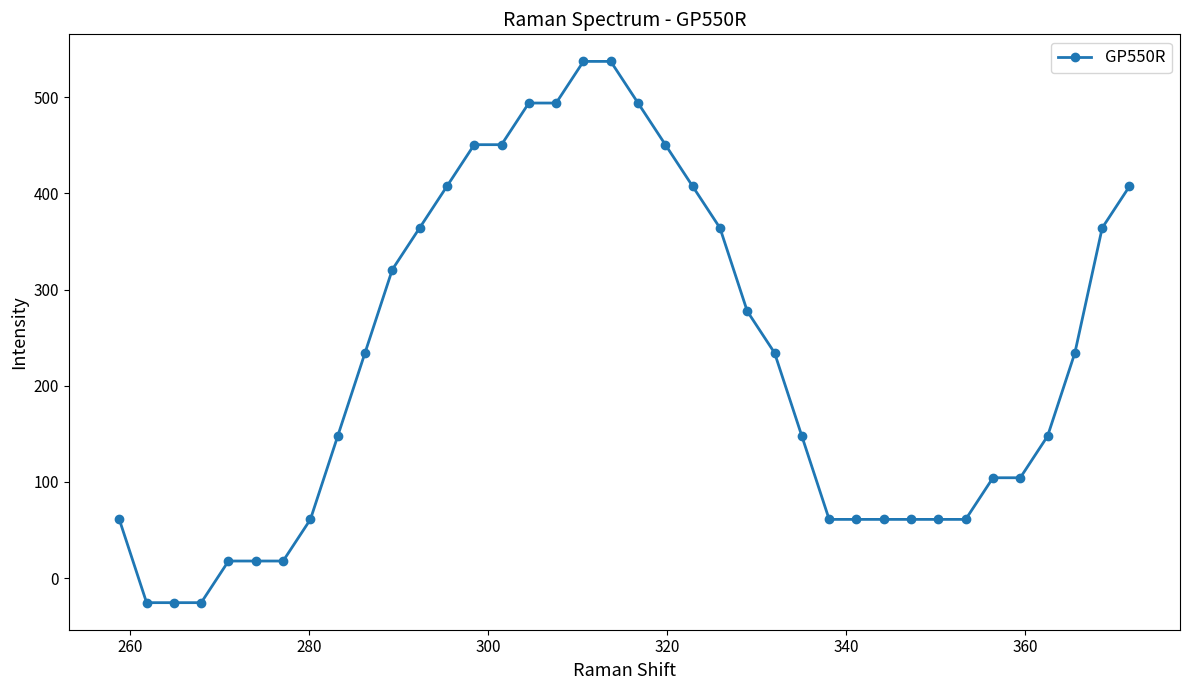

What is the smallest value displayed?

-25.6